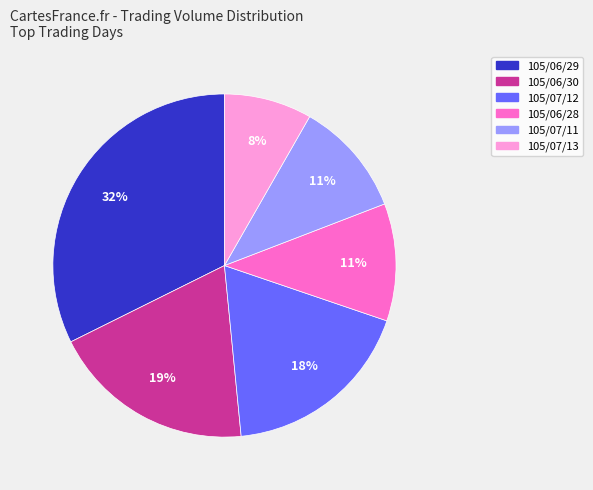

Which slice is the smallest?

105/07/13